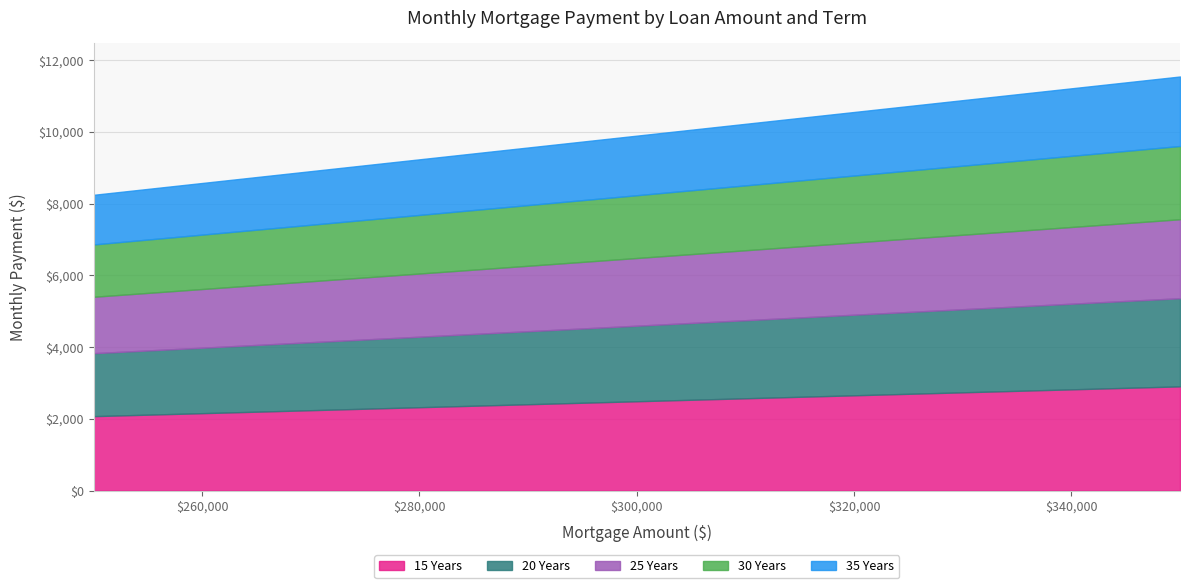

Where is 25 Years nearest to the value 1887?

300000